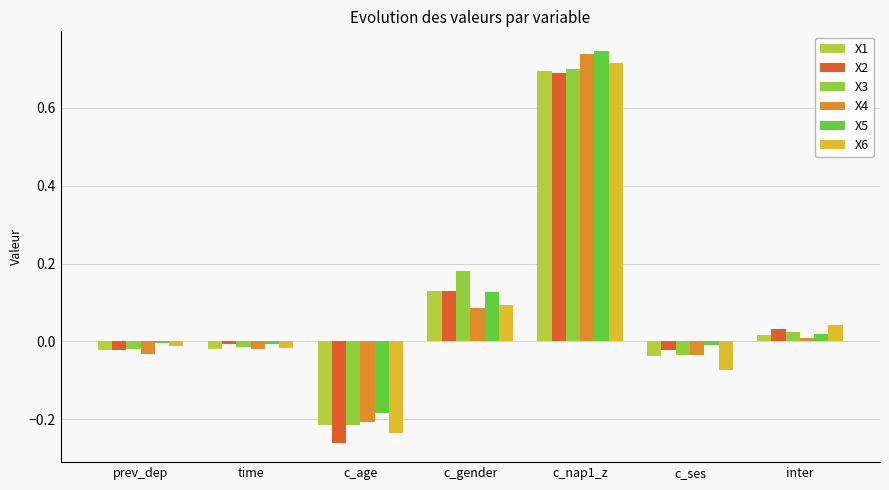

How many values in the X3 series exceed 0?

3